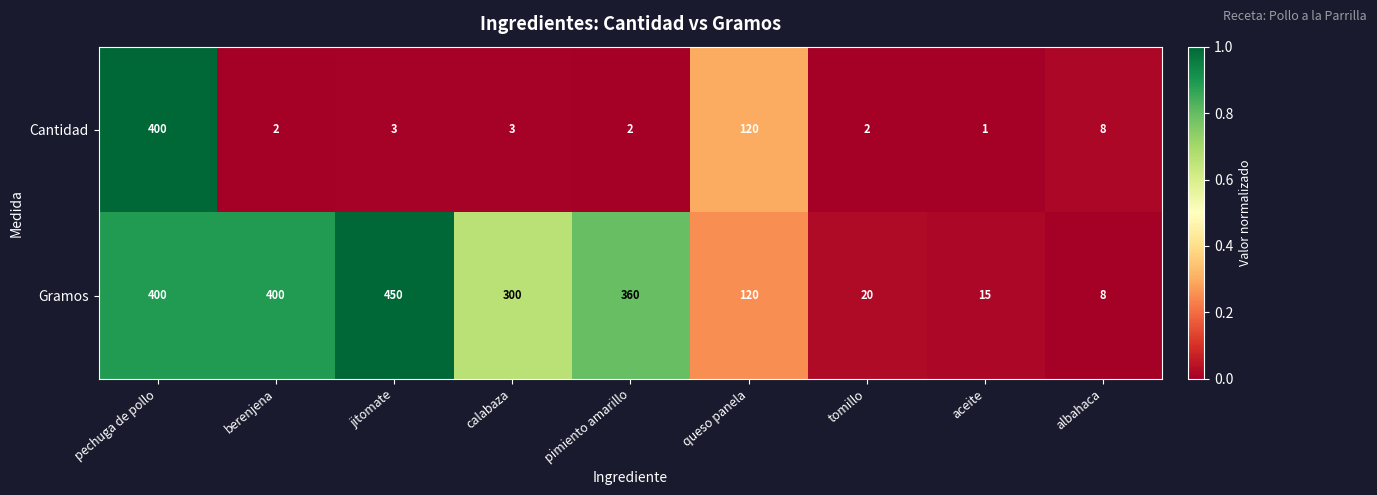

Reading left to right, transcribe all the data shown in this chart.

Cantidad: 400	2	3	3	2	120	2	1	8
Gramos: 400	400	450	300	360	120	20	15	8